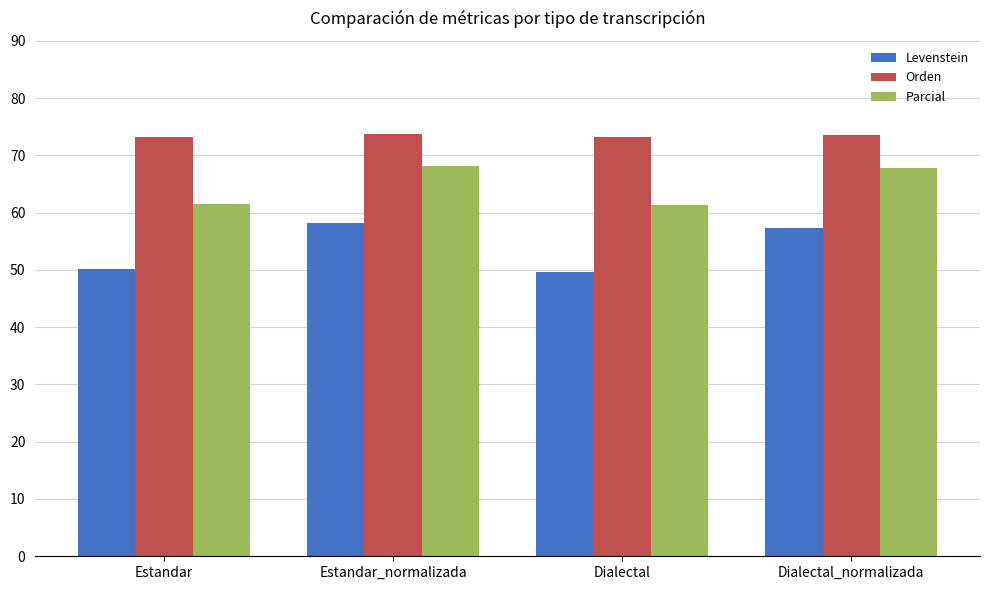

At Estandar, list the series in order from largest to smallest.

Orden, Parcial, Levenstein